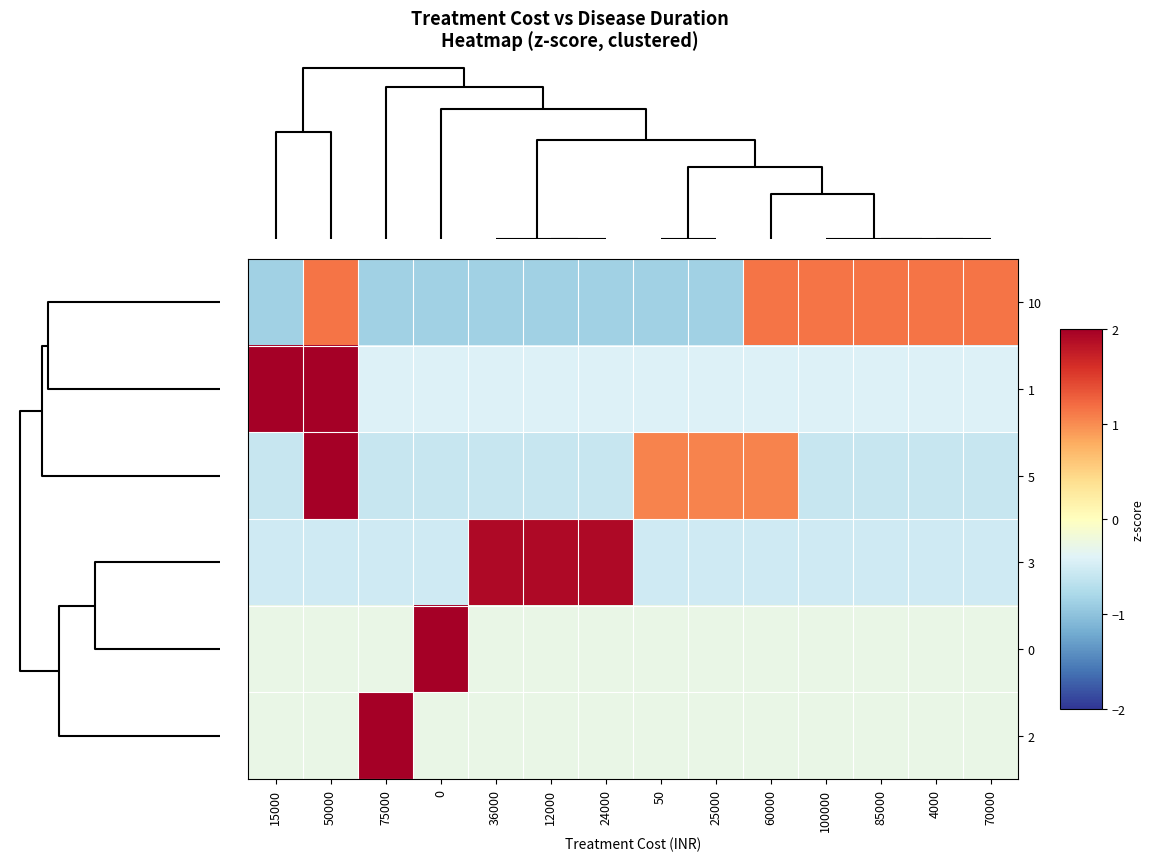

What is the smallest value displayed?

-0.9